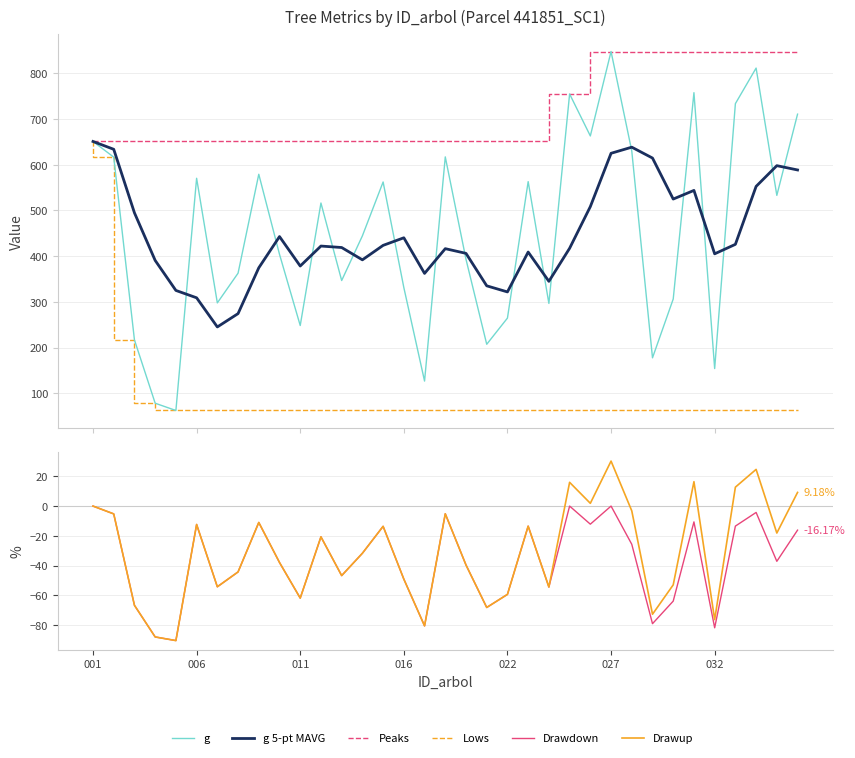

What is the difference between the second highest and second lowest values in the g series?

733.2